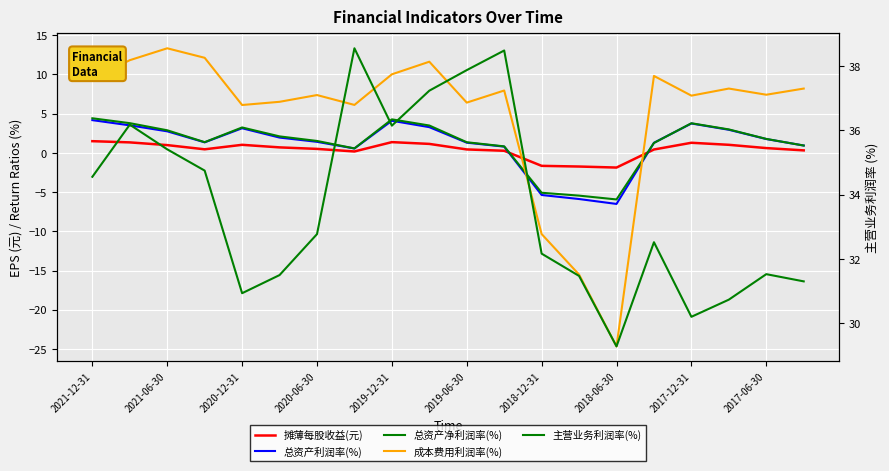

Which series has the largest total across all categories?

主营业务利润率(%)